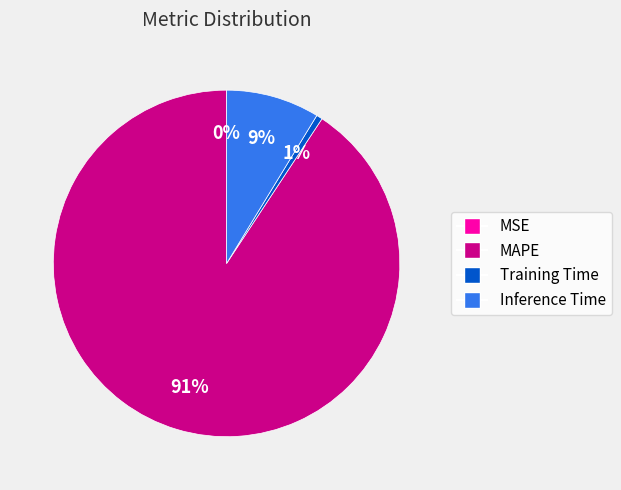

To the nearest percent, what is the combined percentage of MAPE and Inference Time?

99%